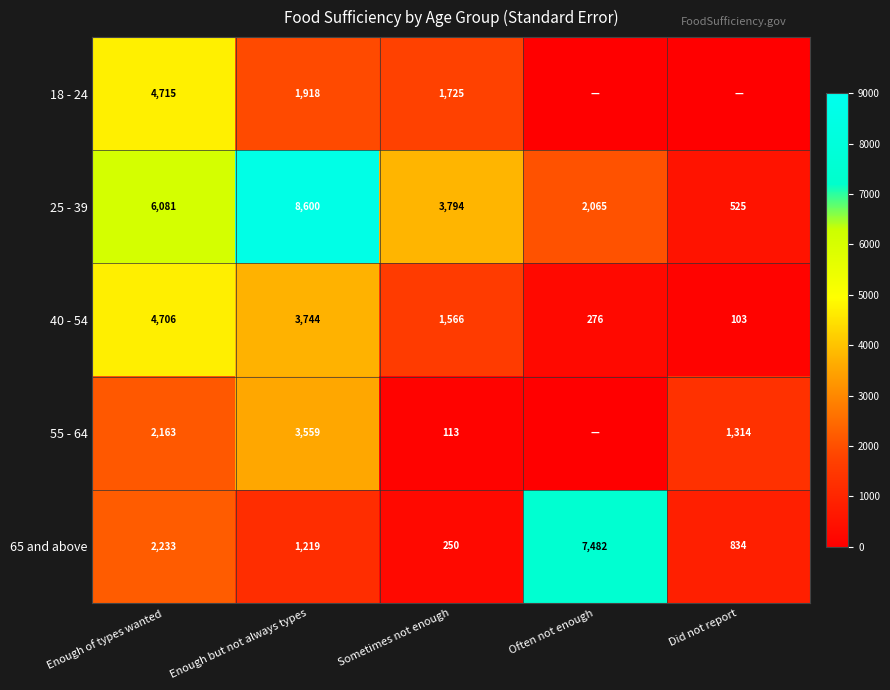

Read the 65 and above value at Did not report, to the nearest 10.

830